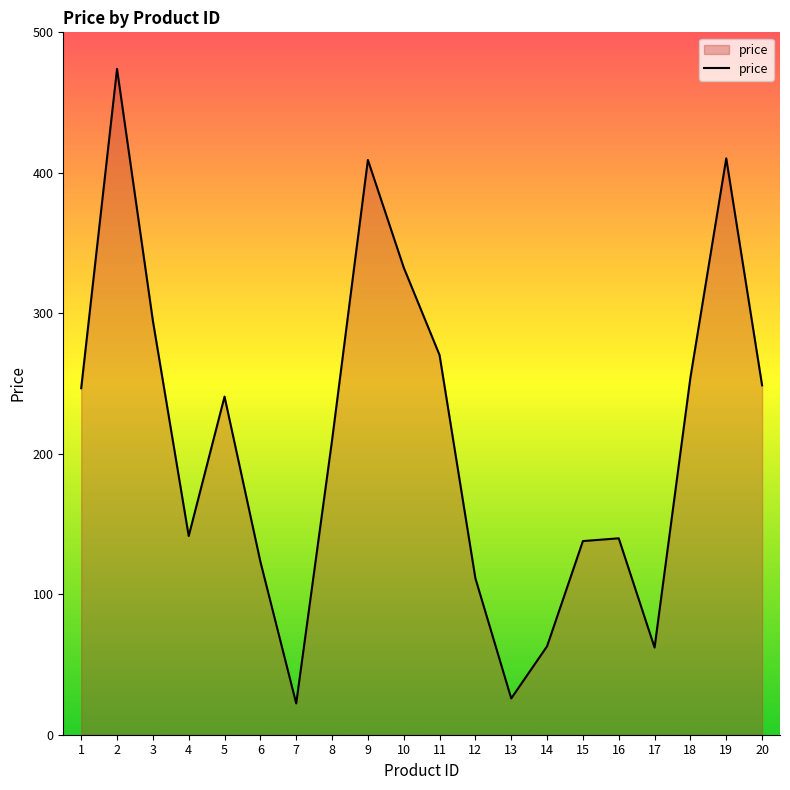

What is the difference between the maximum and minimum values?

451.6